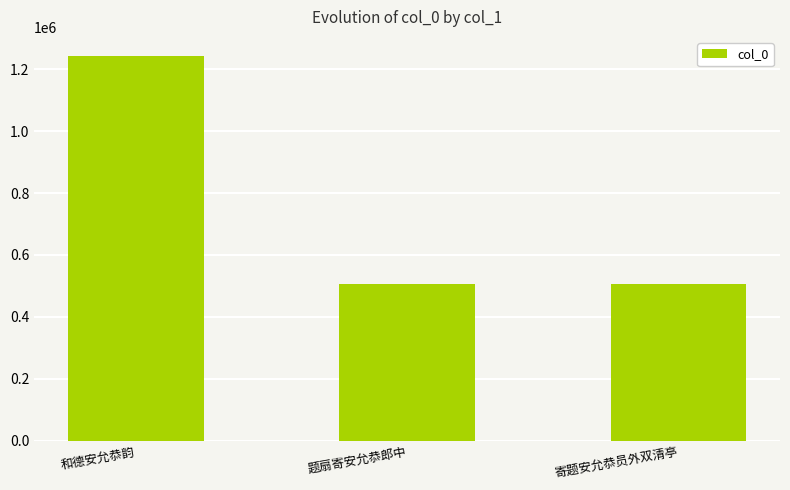

At which label is the value closest to 873533?

寄题安允恭员外双清亭